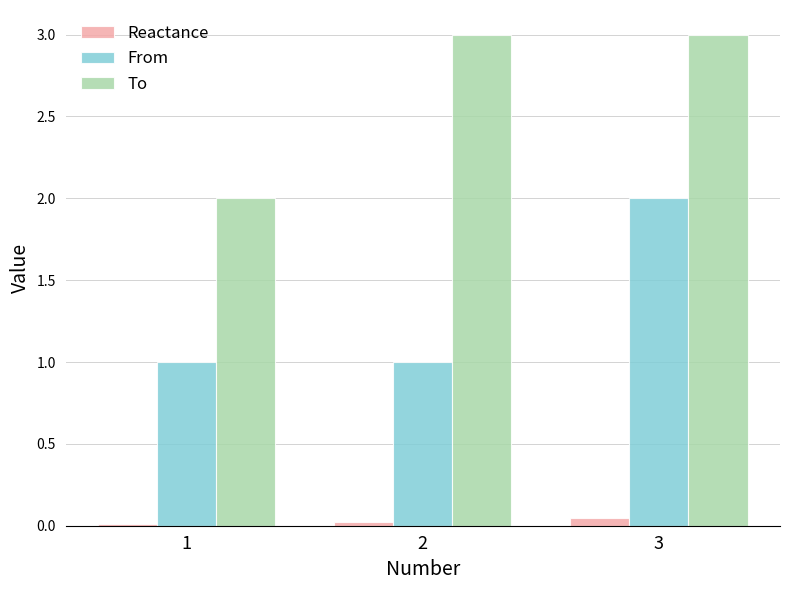

What are all the series names shown in the legend?

Reactance, From, To